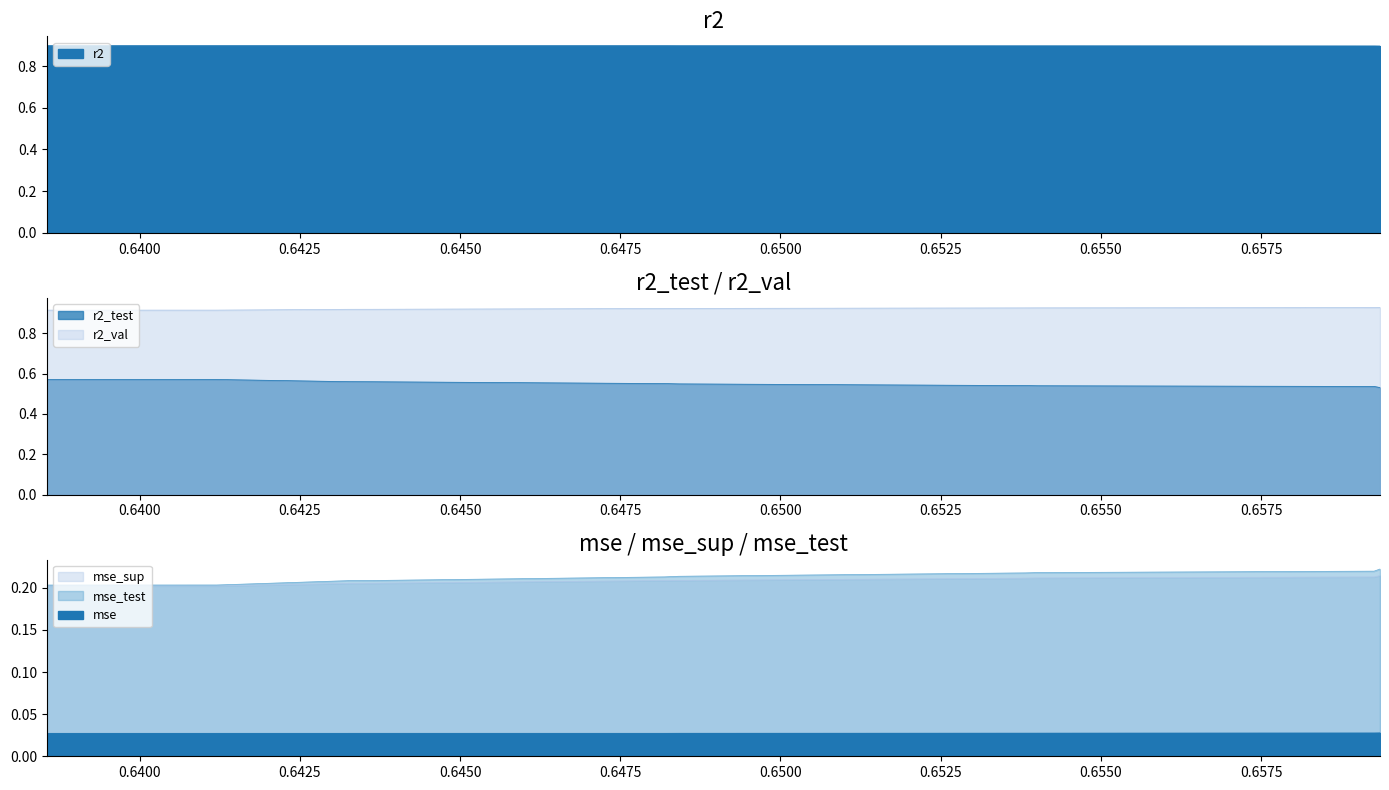

What is the value of the r2_val point at the 3rd from the left?

0.9